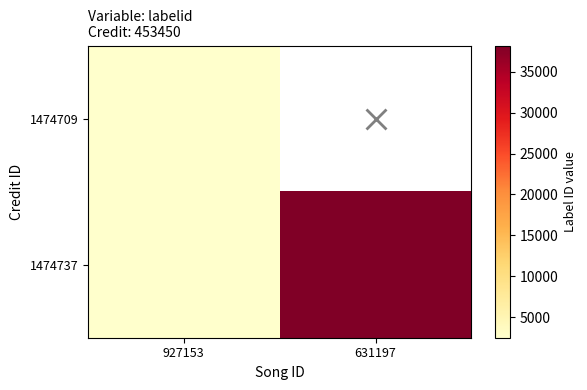

Which category has the lowest value in the 1474737 series?

927153